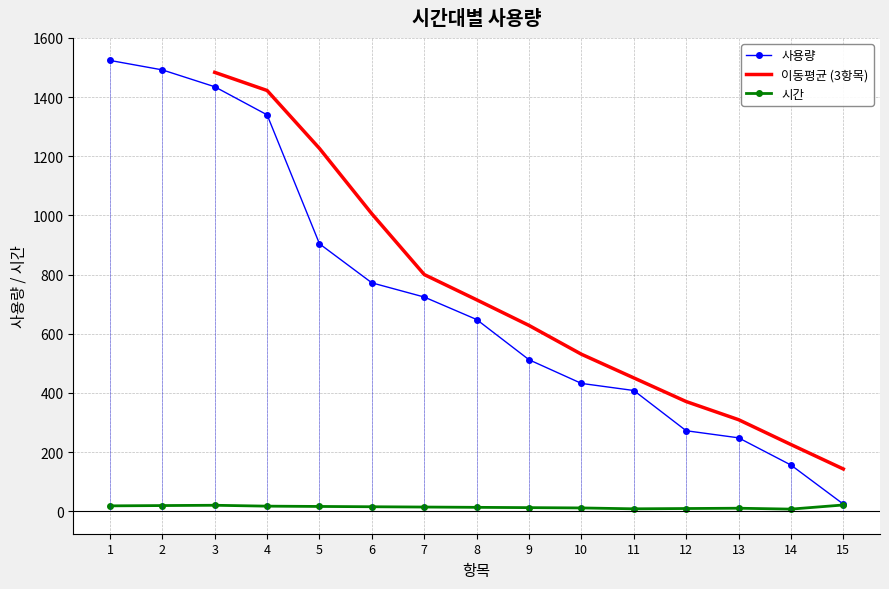

What is the maximum value for 시간?

21